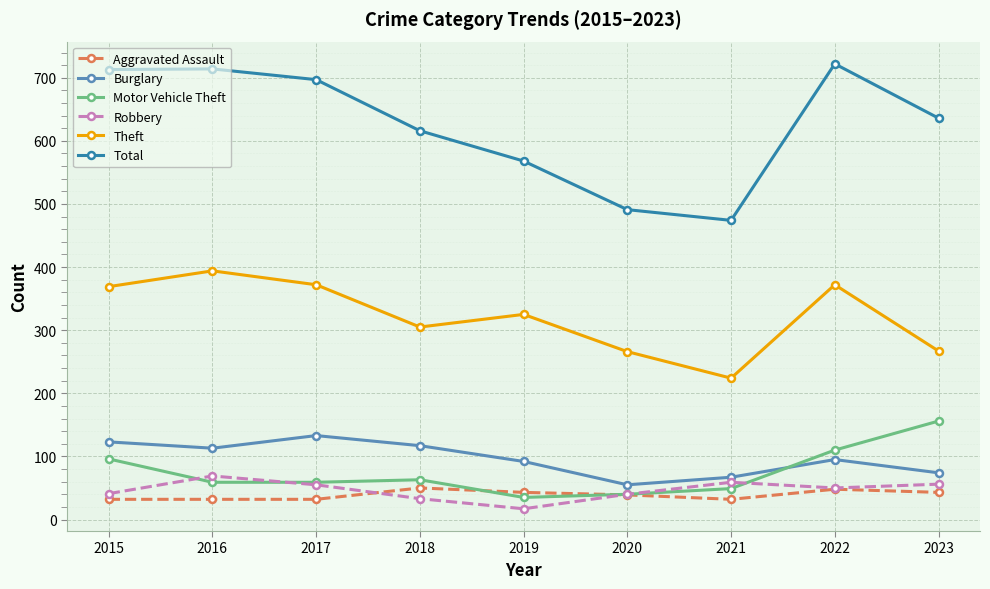

Read the Total value at 2023.

636